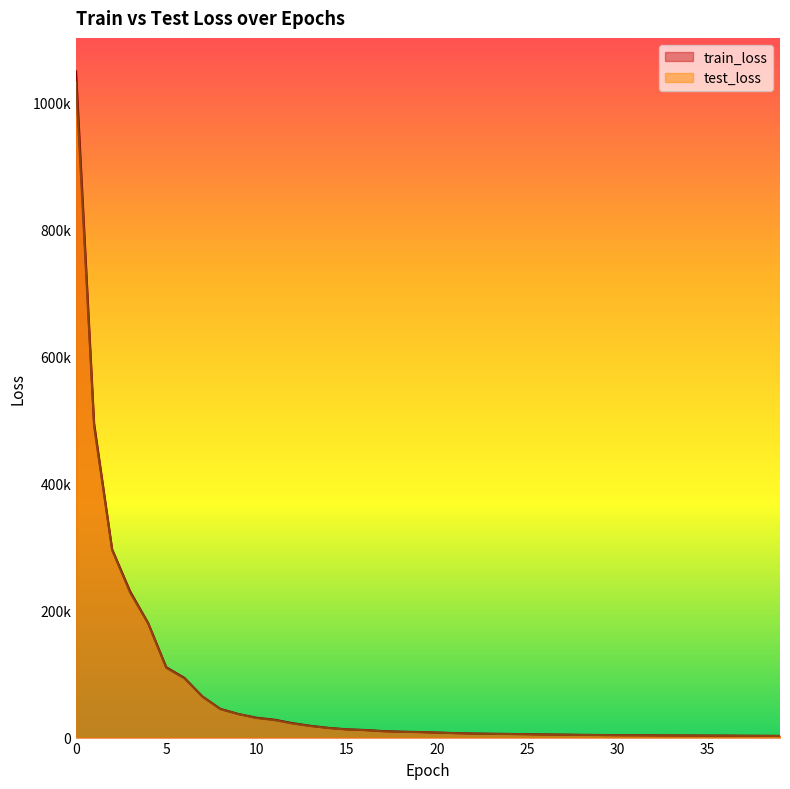

Reading left to right, extract all data points from this chart.

train_loss: 1048831.1	494602.3	296291.9	229971.2	179960.4	110669.6	94108.9	64660.8	45132.6	37046.7	31248.9	28111.5	22679.9	18464.4	15236.0	12986.3	11948.3	10228.5	9266.3	8774.6	7859.1	7075.8	6387.3	5979.7	5716.2	5370.8	4934.6	4610.6	4289.9	4103.6	3850.1	3724.3	3512.5	3358.9	3270.3	3123.1	3070.5	2876.9	2773.7	2614.7
test_loss: 1031142.9	489707.8	294955.7	228063.1	179495.8	109703.2	93234.3	64946.3	44677.4	36914.4	30648.2	27451.8	22054.5	18093.2	14926.2	12637.9	11636.8	9924.0	9038.5	8514.4	7709.4	6910.9	6176.9	5805.3	5554.3	5162.2	4728.8	4425.6	4111.5	3966.2	3686.5	3563.5	3348.0	3227.2	3114.6	2981.3	2924.7	2724.9	2658.0	2494.3